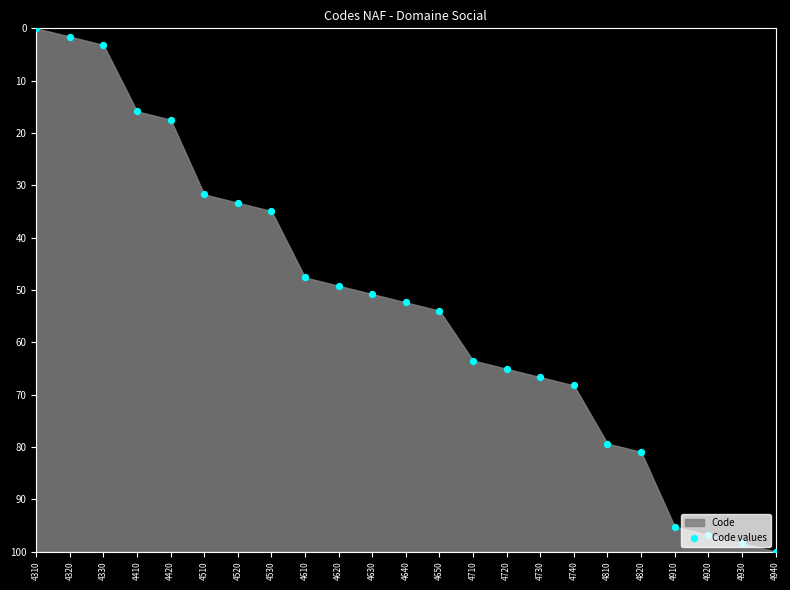

What is the change in value from 4330 to 4620?

+46.0